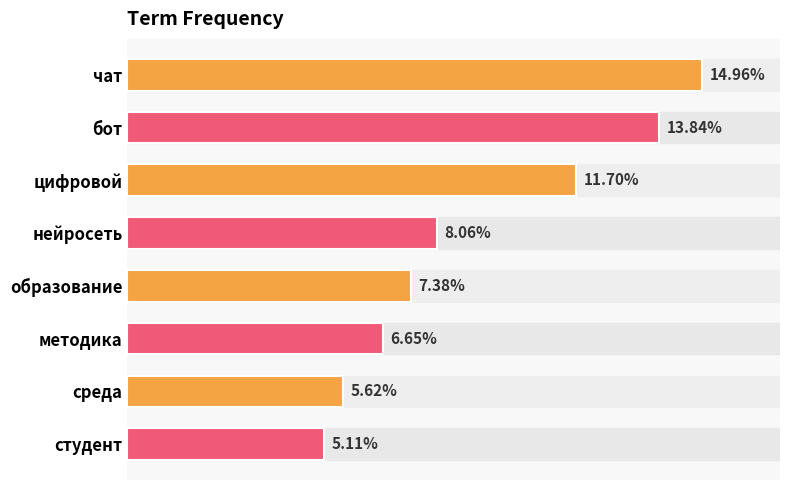

Are the bars grouped side by side (vs. stacked)?

No